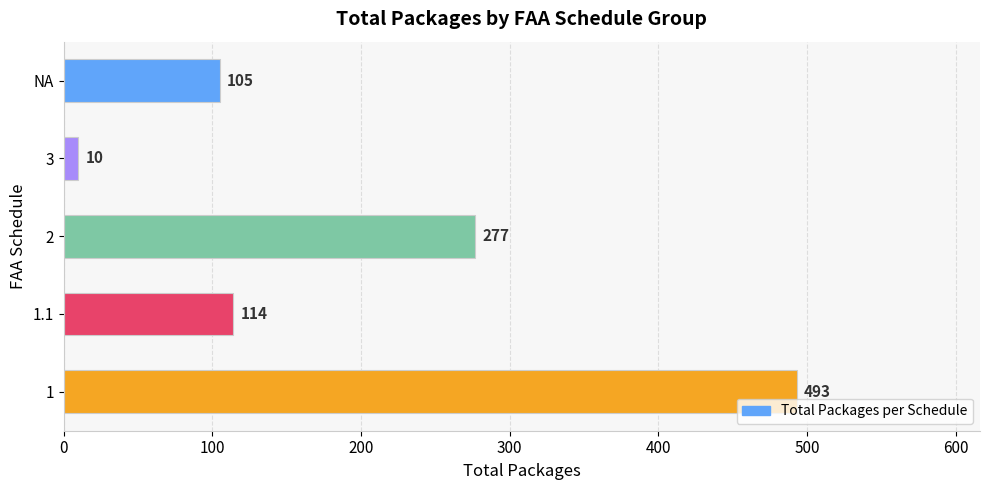

What is the approximate value at 2, to the nearest 50?

300